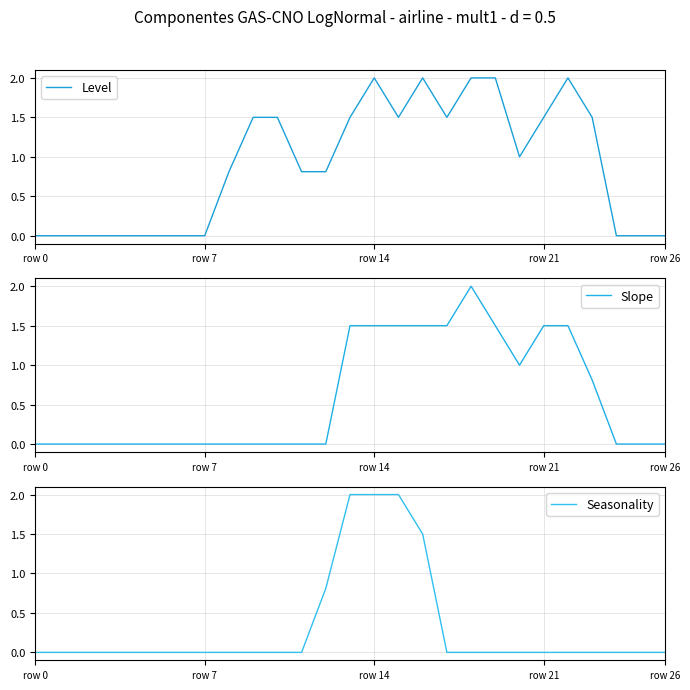

How many positive values does the Seasonality series have?

5